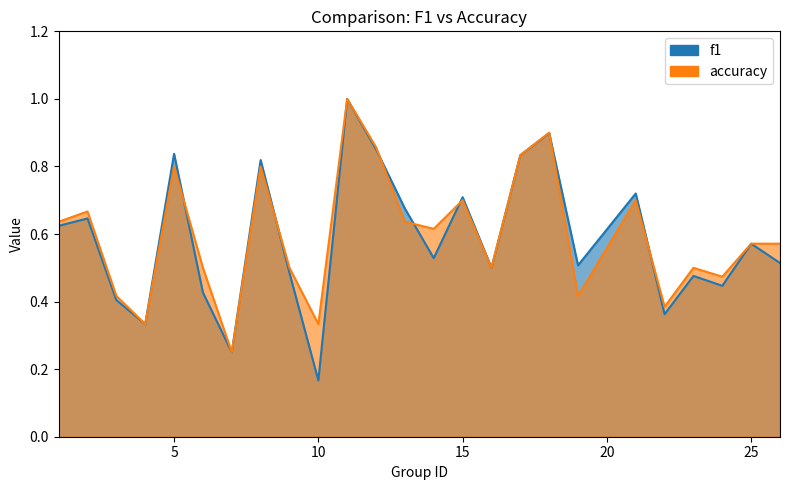

Which series has the largest range (max minus min)?

f1